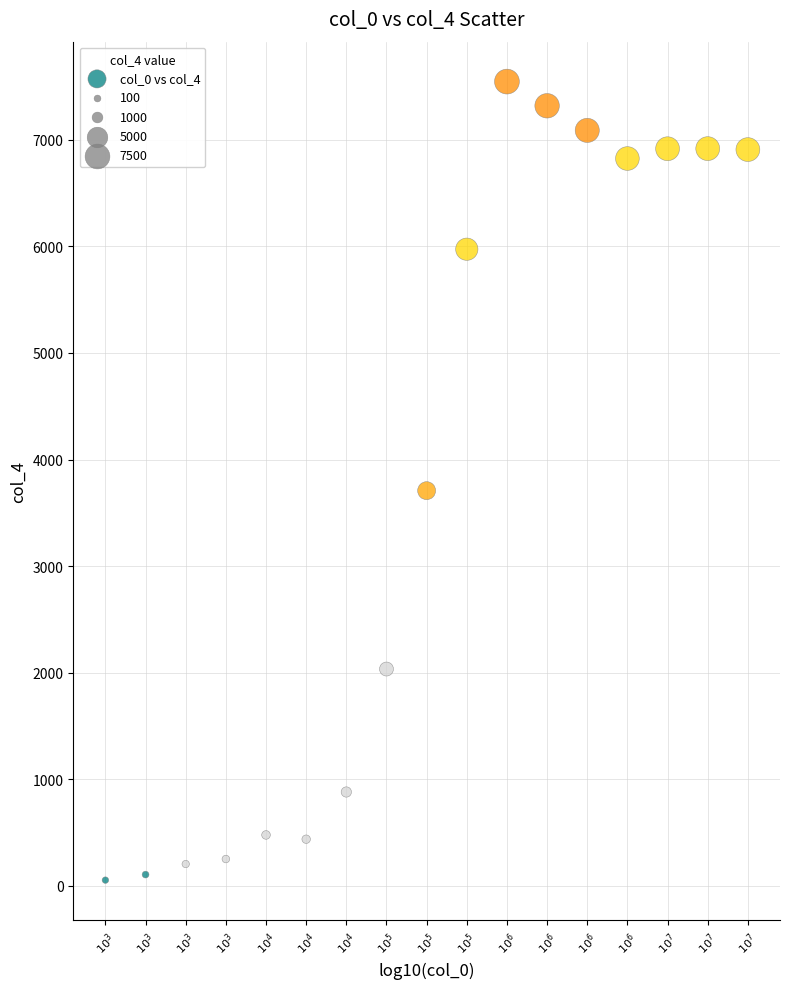

What Y value in the scatter plot is closest to 3800?

3708